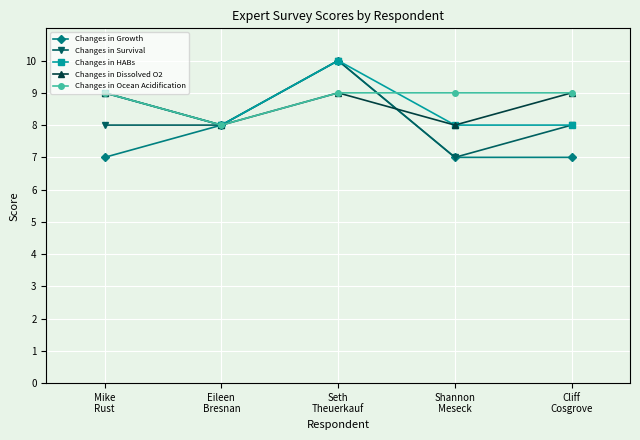

What is the maximum value for Changes in Survival?

10